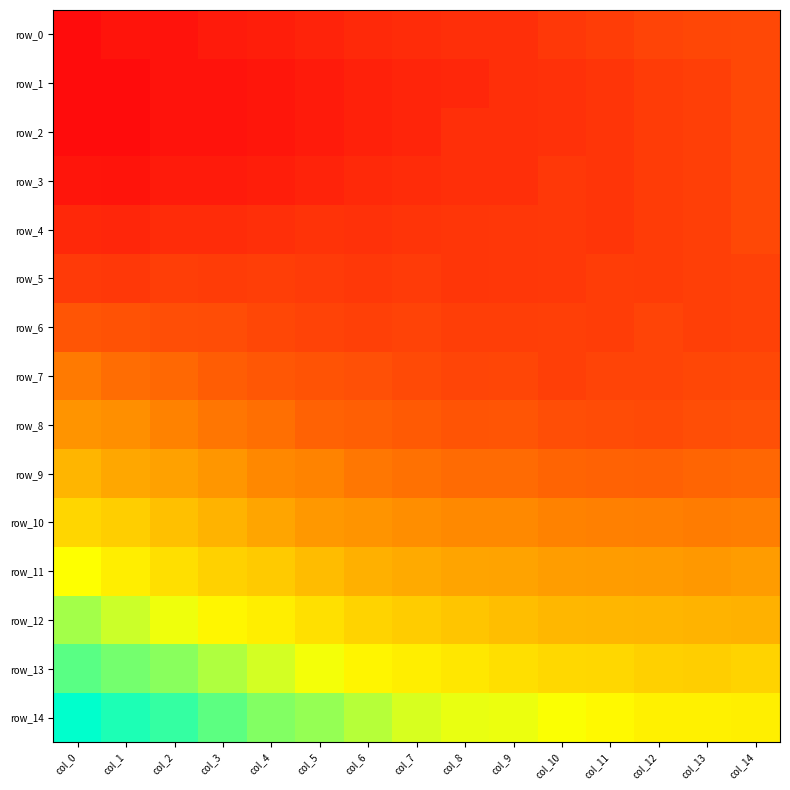

What is the difference between the second highest and second lowest values in the row_1 series?

0.4